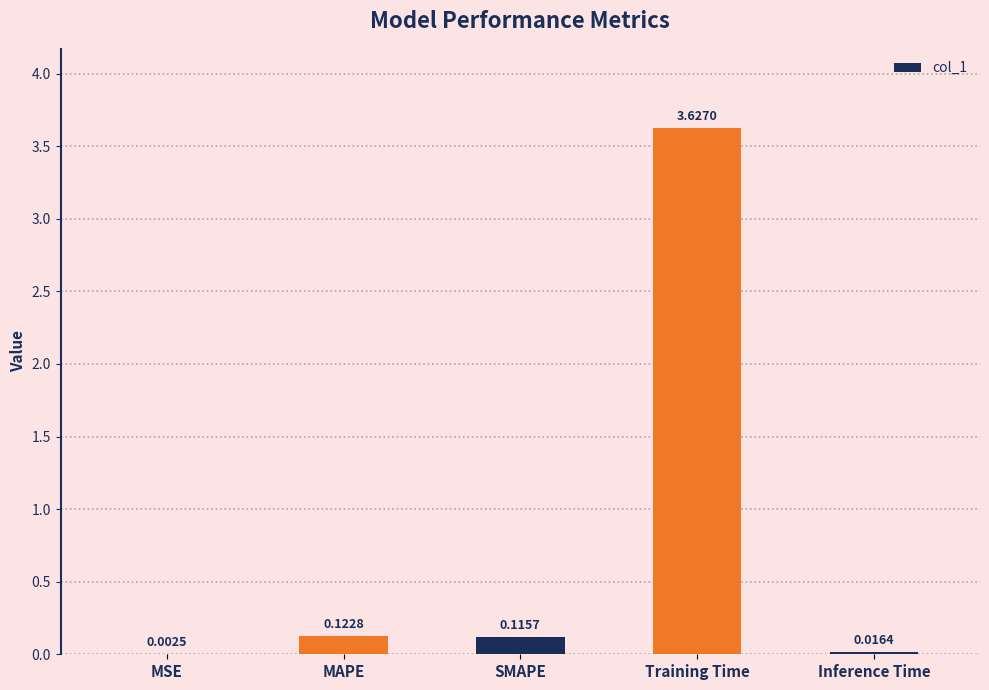

Where is the data nearest to the value 1?

MAPE